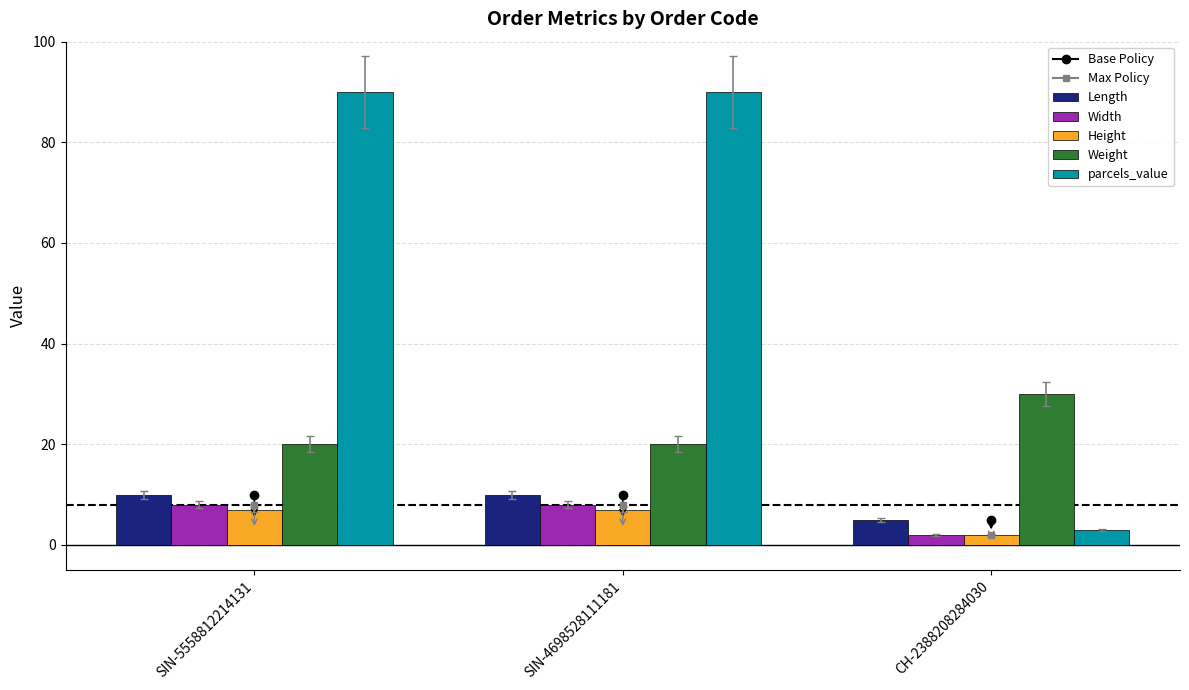

The Length series shows 10 at SIN-4698528111181. True or false?

True